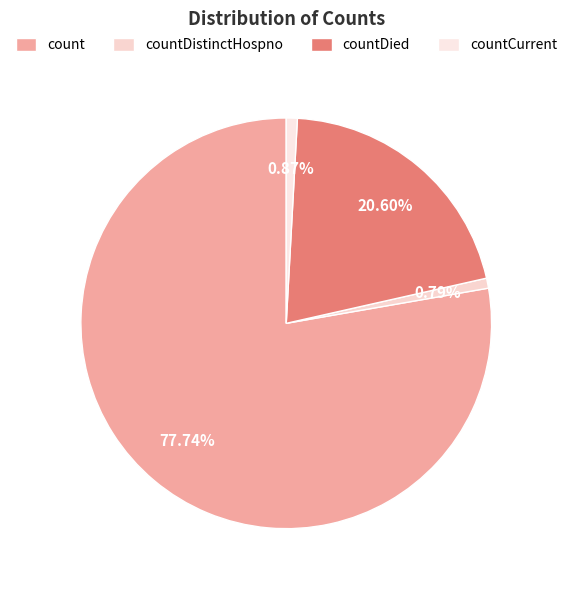

To the nearest percent, what is the average slice percentage?

25%